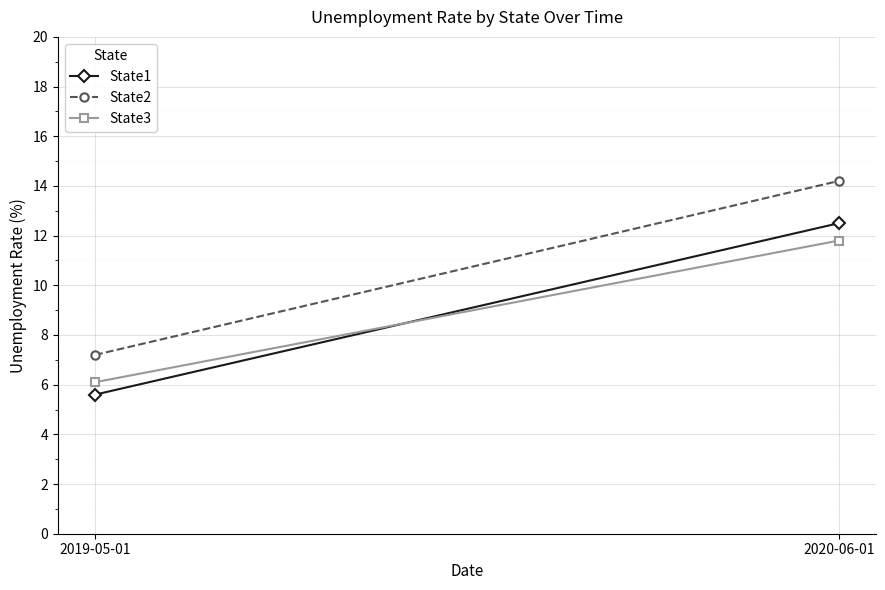

What is the difference between the maximum and minimum values in the State3 series?

5.7